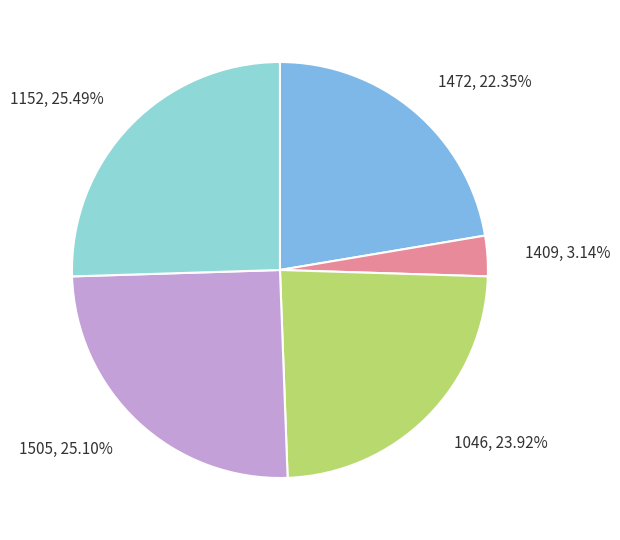

What percentage is NOT represented by 1505?

74.9%